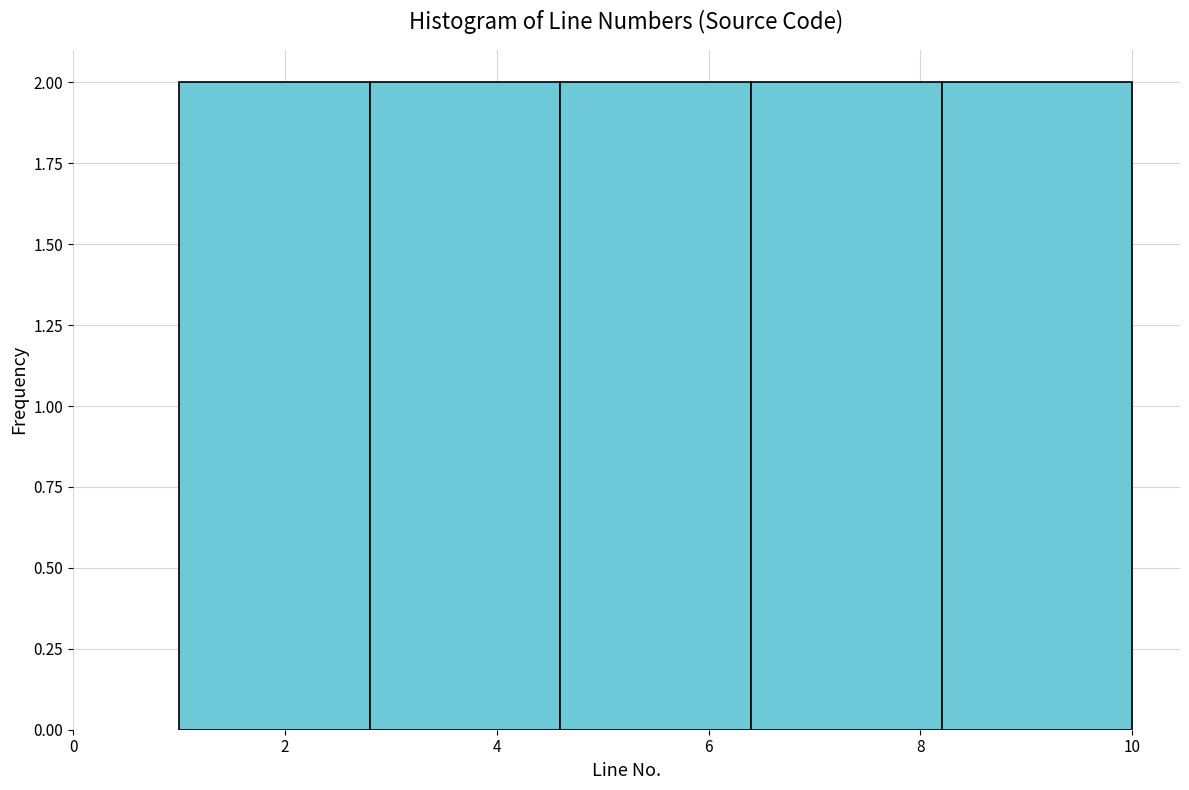

What is the height of the bar covering 1.0 to 2.8 on the x-axis? The values are not printed on the chart, so give them approximately, as read against the axis.

2